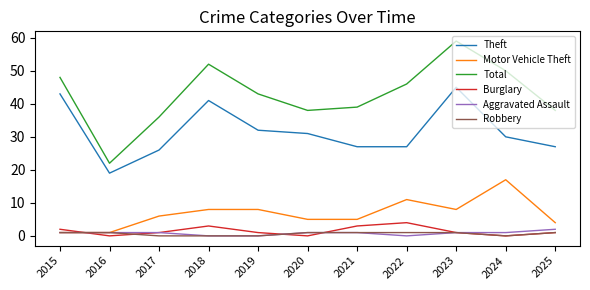

Is it true that Total equals 34 at 2016?

False